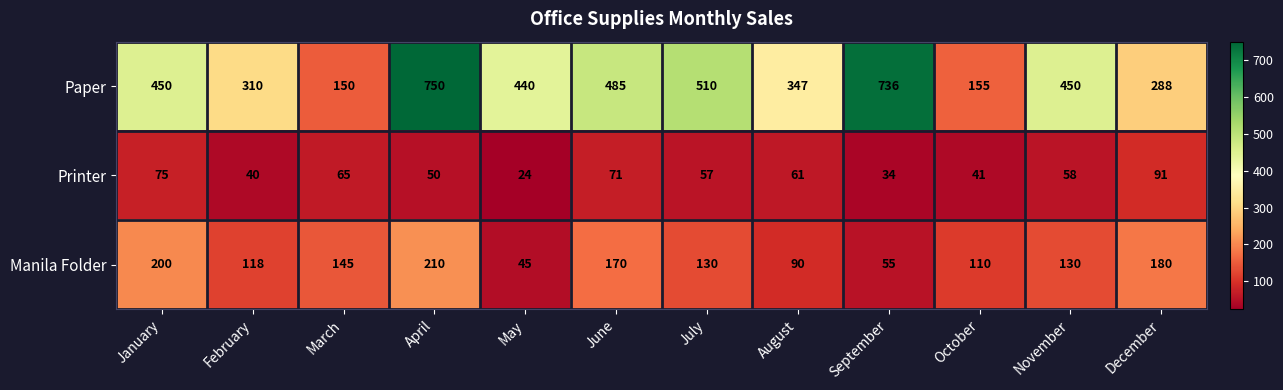

What is the minimum value shown in the chart?

24